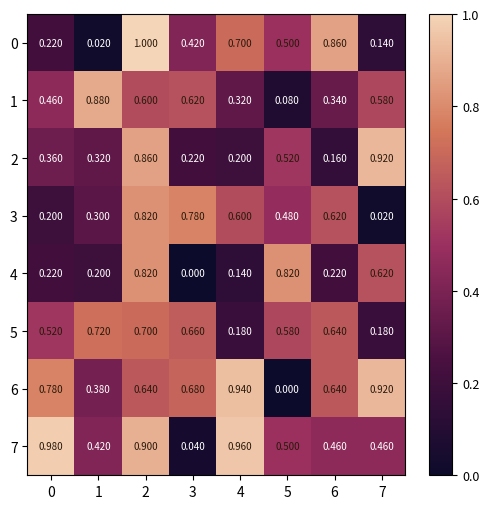

Is the value of 7 at 0 greater than the value of 5 at 0?

Yes